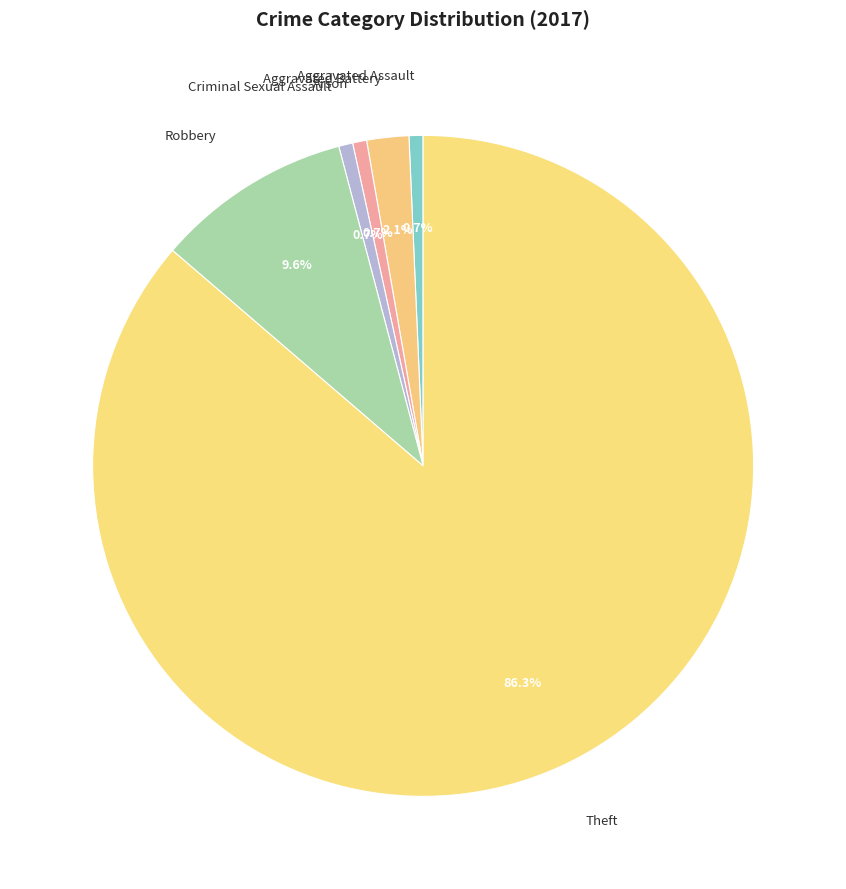

To the nearest percent, what is the average slice percentage?

17%